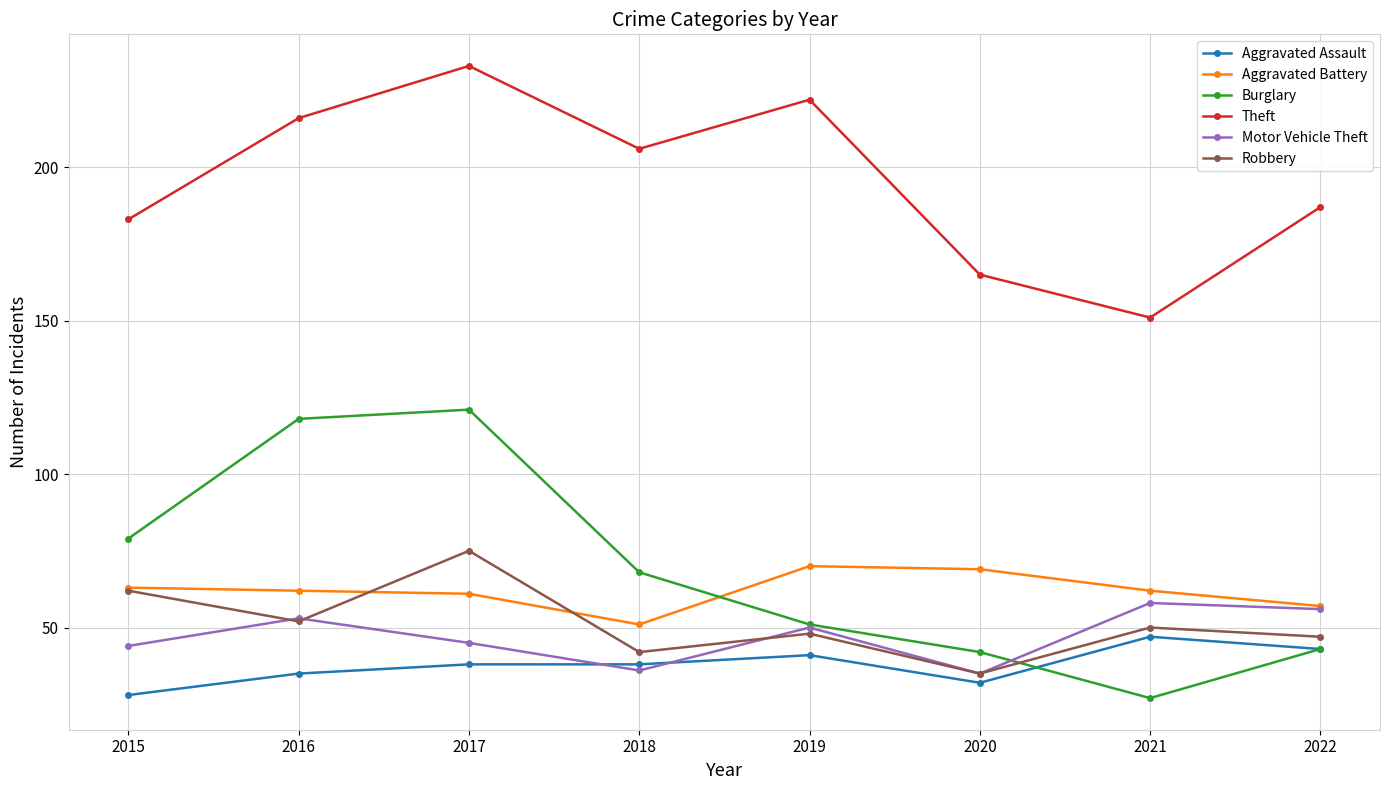

True or false: Motor Vehicle Theft has more than 0 interior local peaks.

True